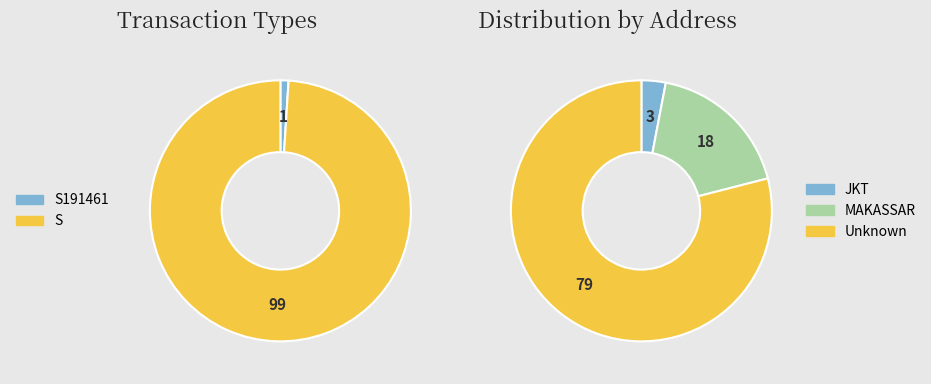

To the nearest percent, what is the difference between the largest and smallest slice percentages?

98%